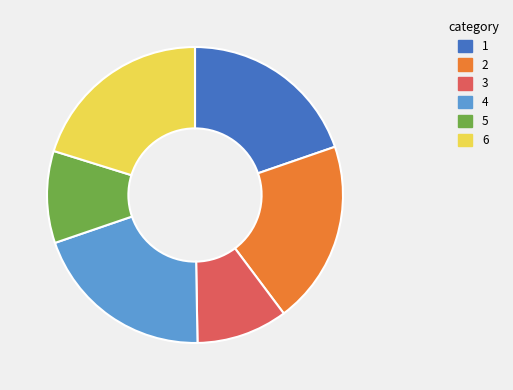

What is the ratio of the value at 3 to the value at 2?

0.5